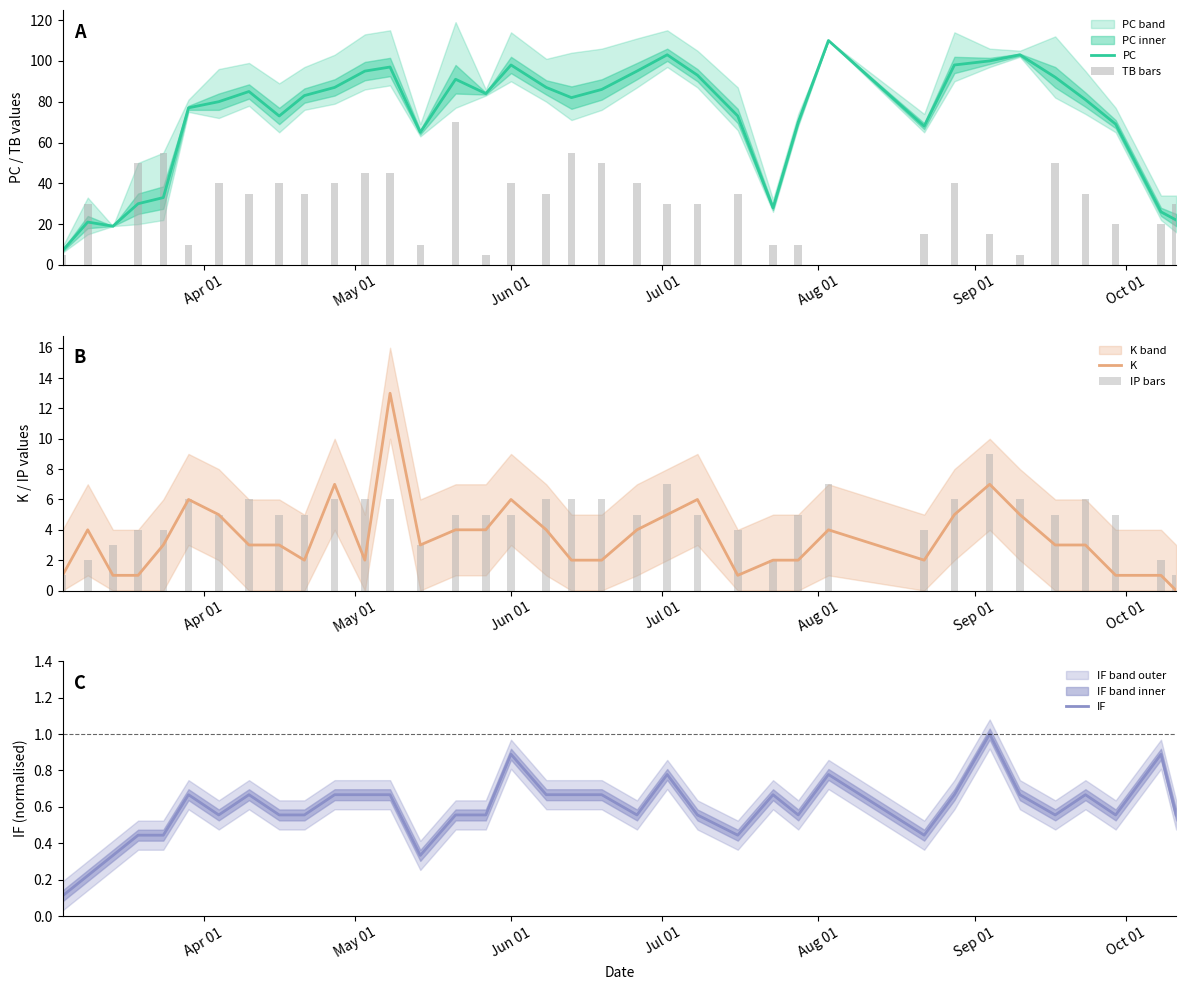

List the series in order of their peak value, lowest first.

IF, IP bars, K, TB bars, PC